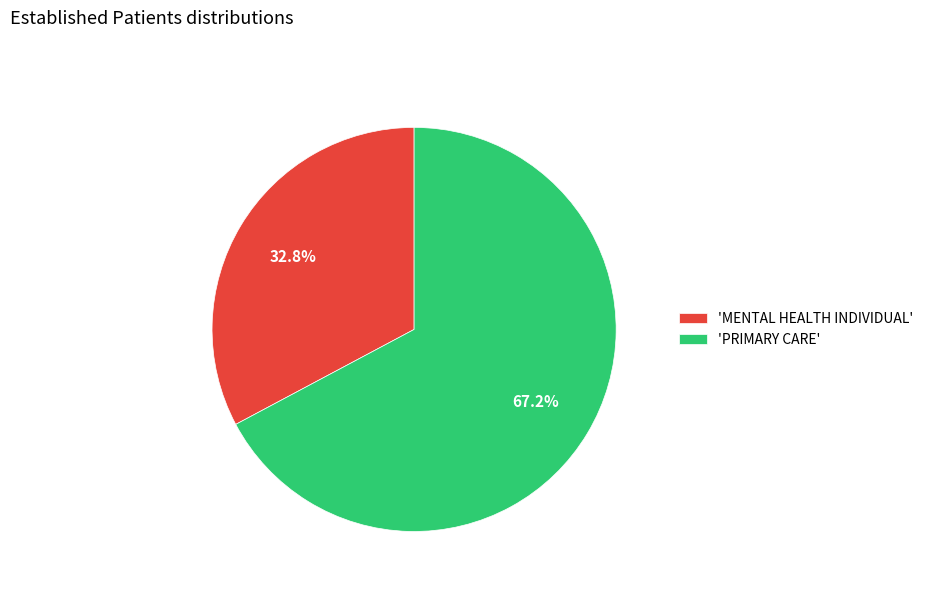

Does any single category account for the majority?

Yes